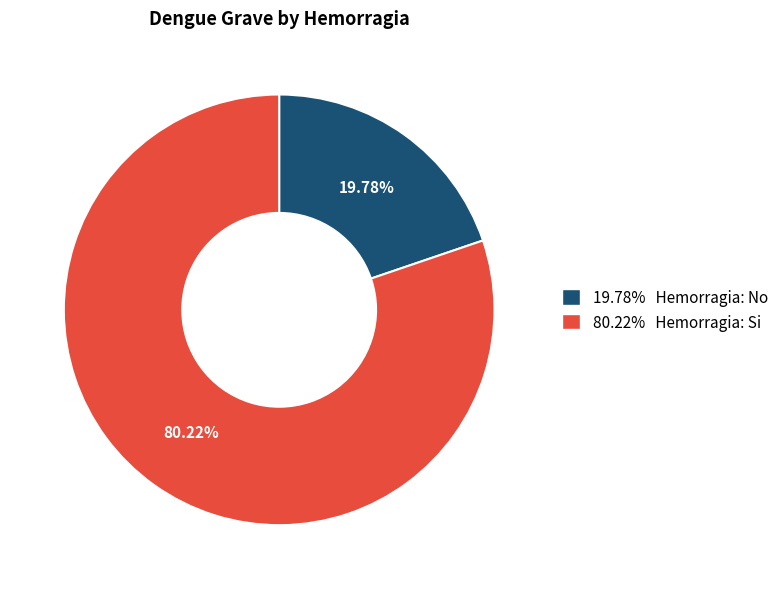

Which category has the biggest portion of the pie?

80.22% Hemorragia: Si